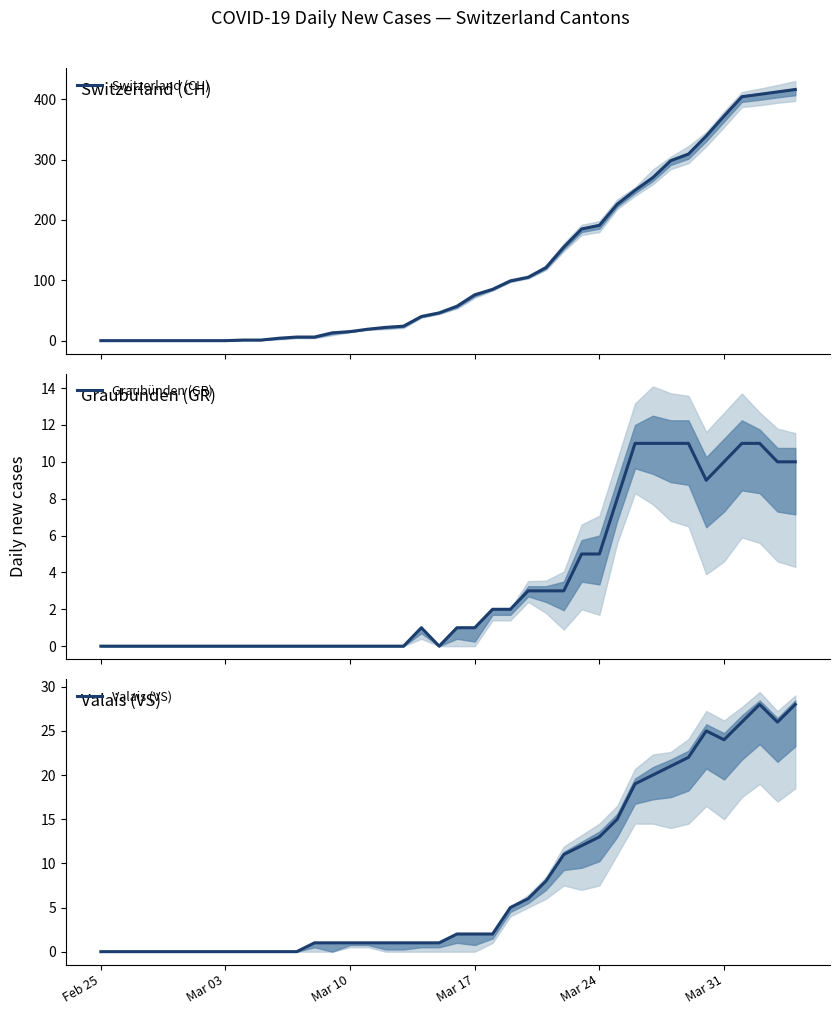

What are all the series names shown in the legend?

Switzerland (CH), Graubünden (GR), Valais (VS)